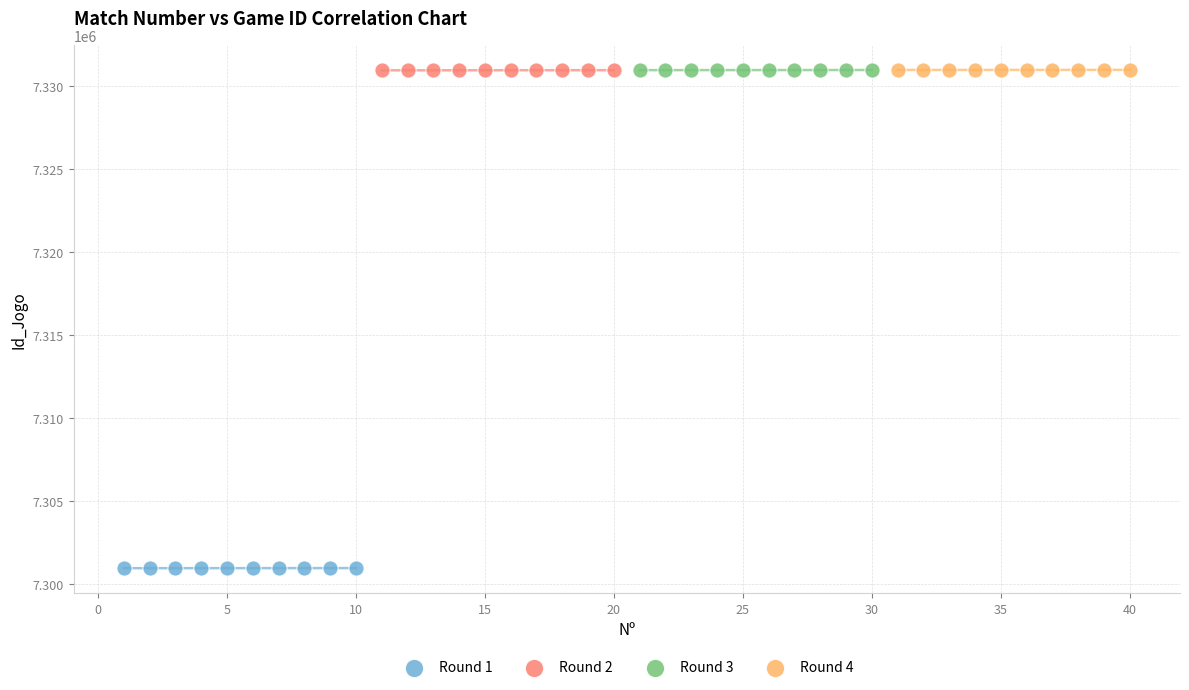

Which series contains the lowest Y value?

Round 1